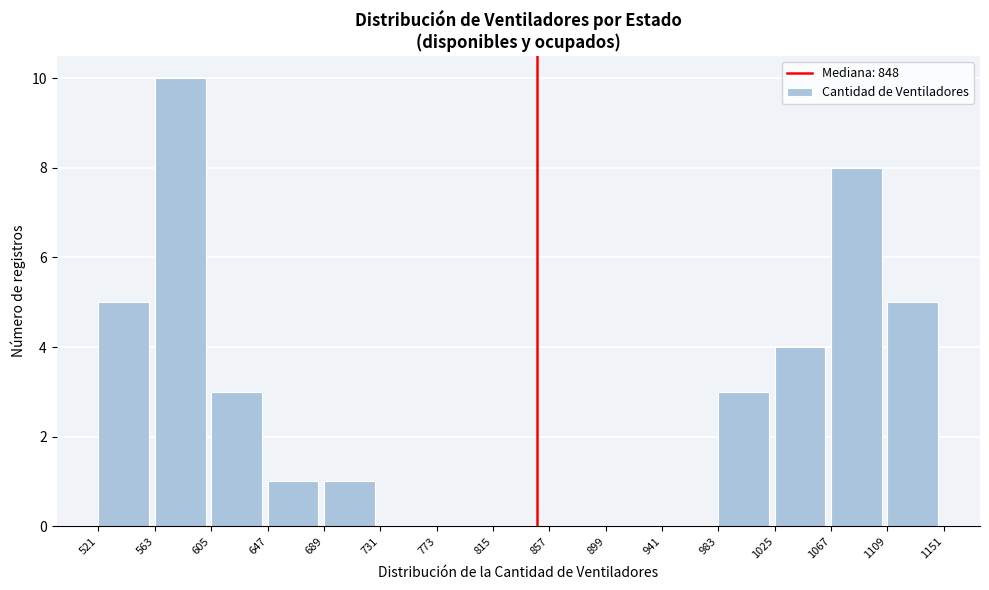

Reading left to right, list every bar in this chart as the range it spans on the x-axis followed by its height. The values are not printed on the chart, so give them approximately, as read against the axis.

521 to 563: 5
563 to 605: 10
605 to 647: 3
647 to 689: 1
689 to 731: 1
731 to 773: 0
773 to 815: 0
815 to 857: 0
857 to 899: 0
899 to 941: 0
941 to 983: 0
983 to 1025: 3
1025 to 1067: 4
1067 to 1109: 8
1109 to 1151: 5